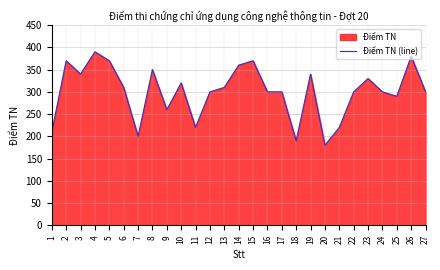

Does the chart have visible grid lines?

Yes